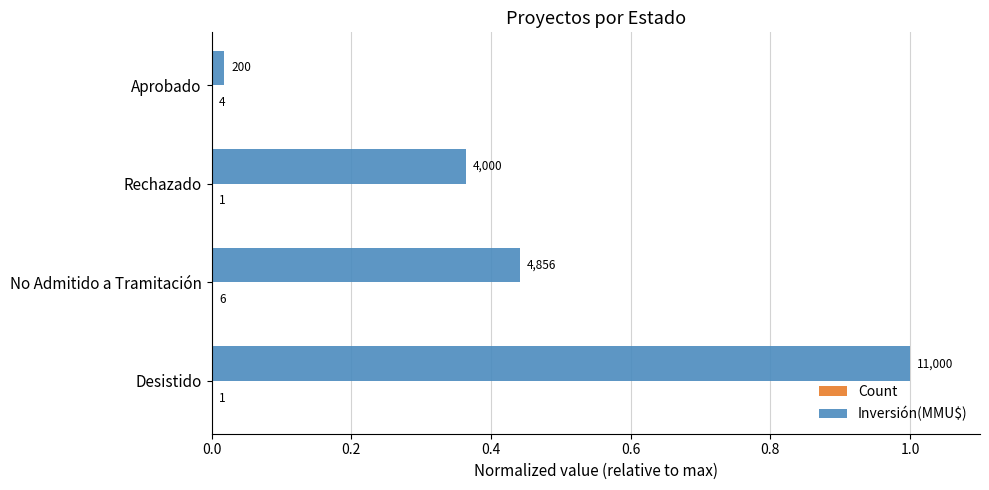

Which series has the largest range (max minus min)?

Inversión(MMU$)